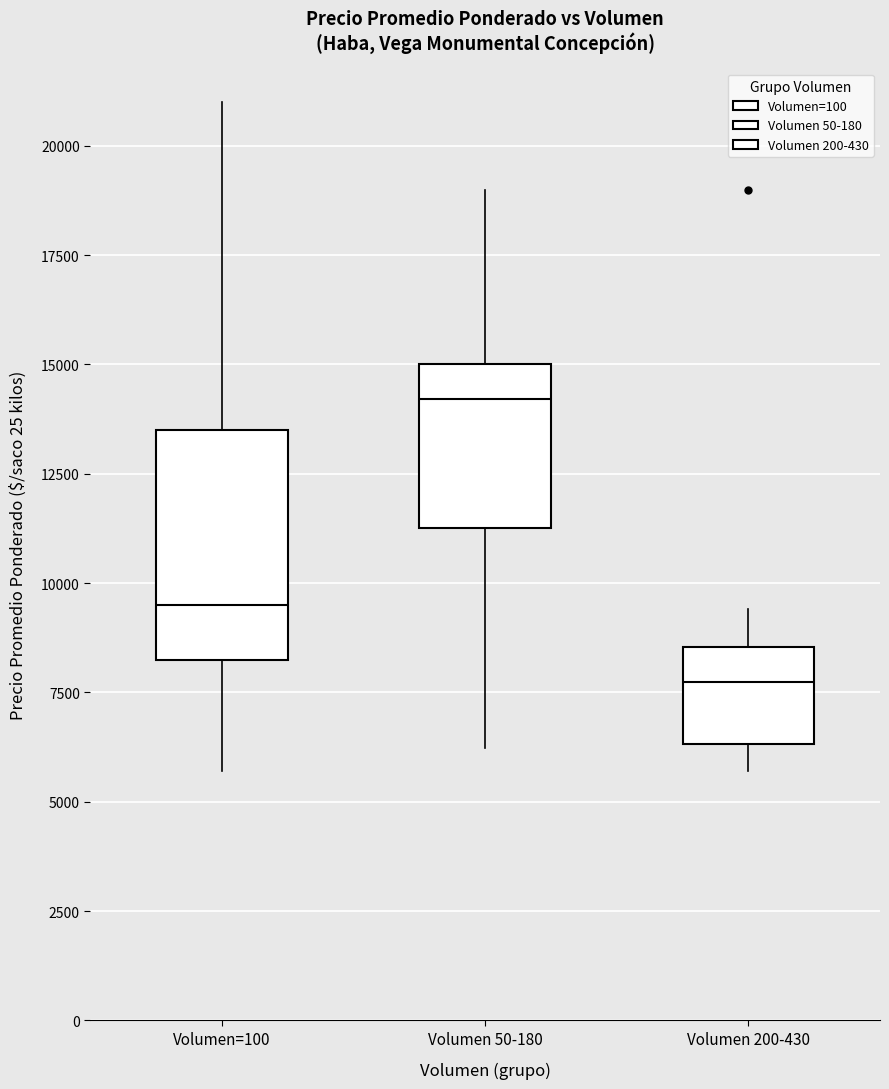

Where does the lower whisker of the box for Volumen=100 end on the y-axis? The values are not printed on the chart, so give them approximately, as read against the axis.

5500